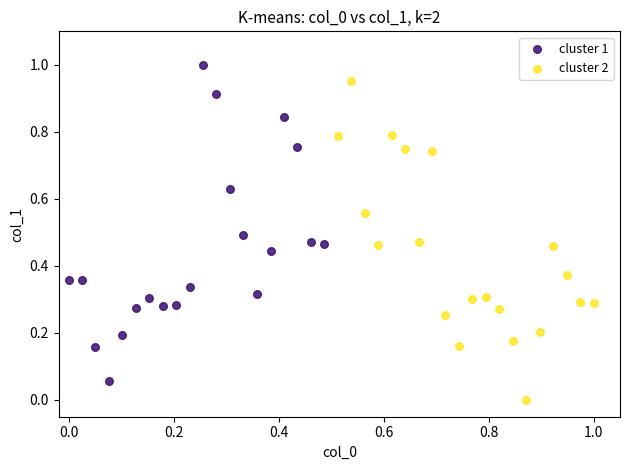

What are all the series names shown in the legend?

cluster 1, cluster 2